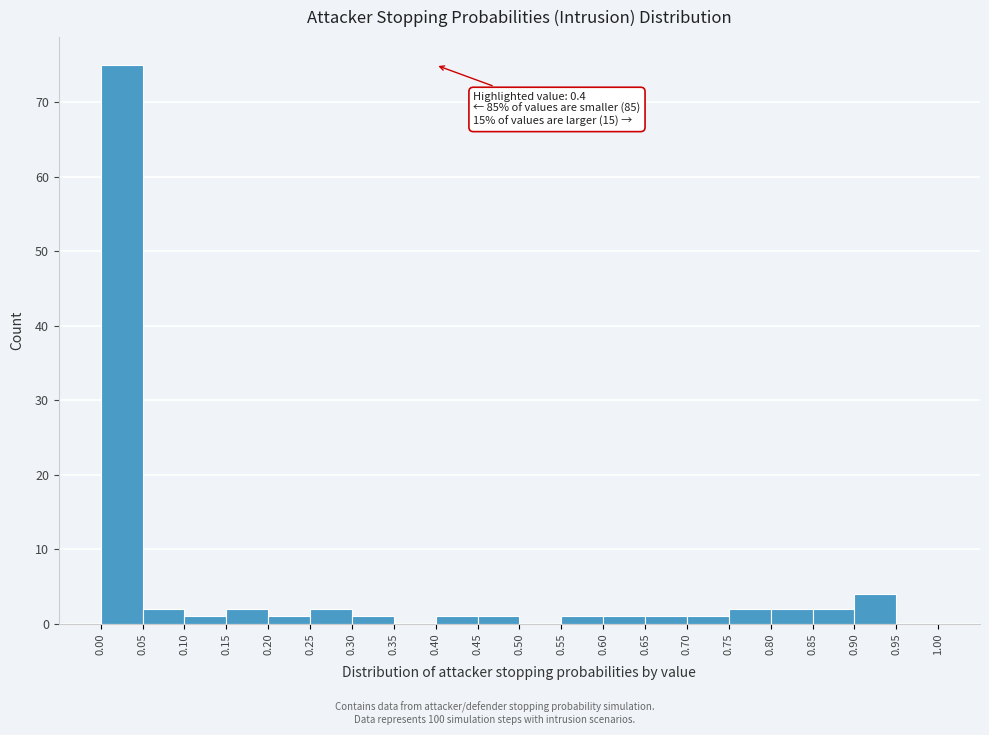

Over which range of the x-axis is the bar tallest?

0.00 to 0.05